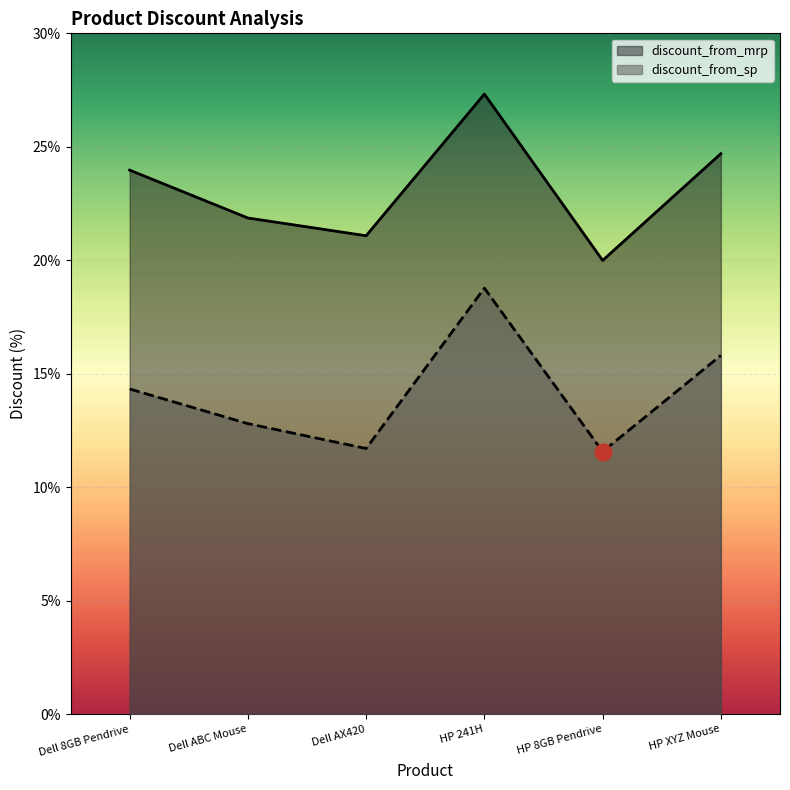

At which category is the sum across all series the highest?

HP 241H